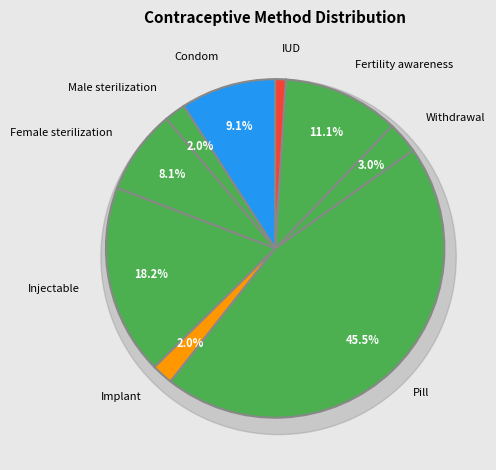

True or false: Fertility awareness accounts for 11% of the total.

True